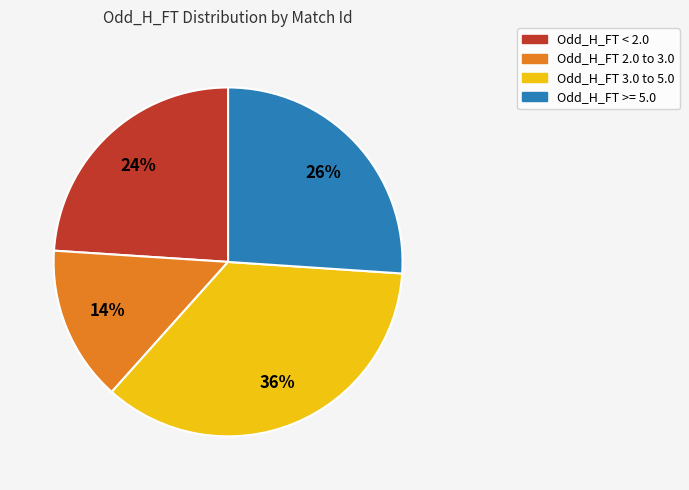

To the nearest percent, what is the average slice percentage?

25%